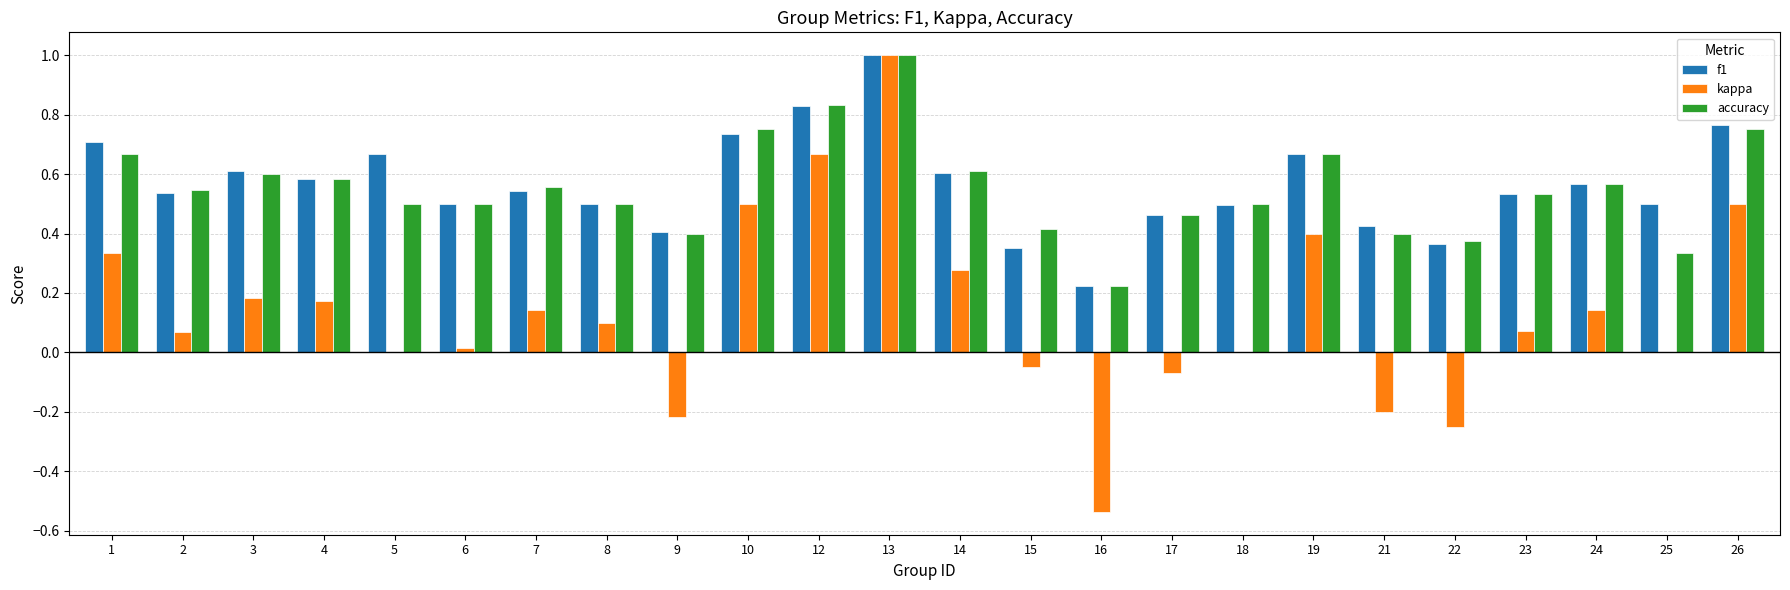

What is the total value across all series at 10?

2.0